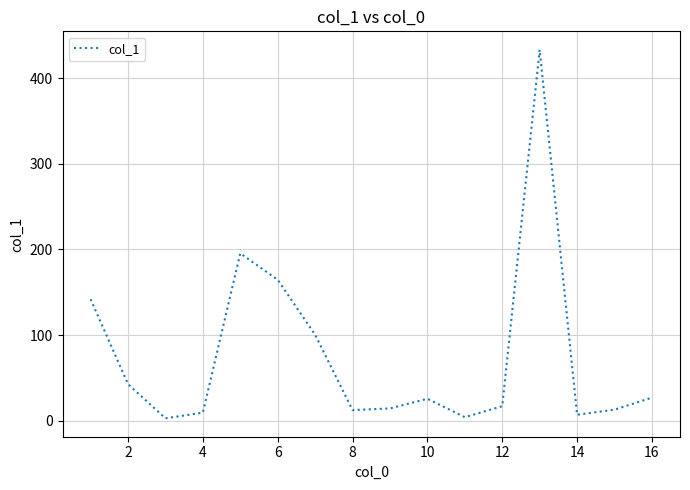

What is the maximum value shown in the chart?

433.0